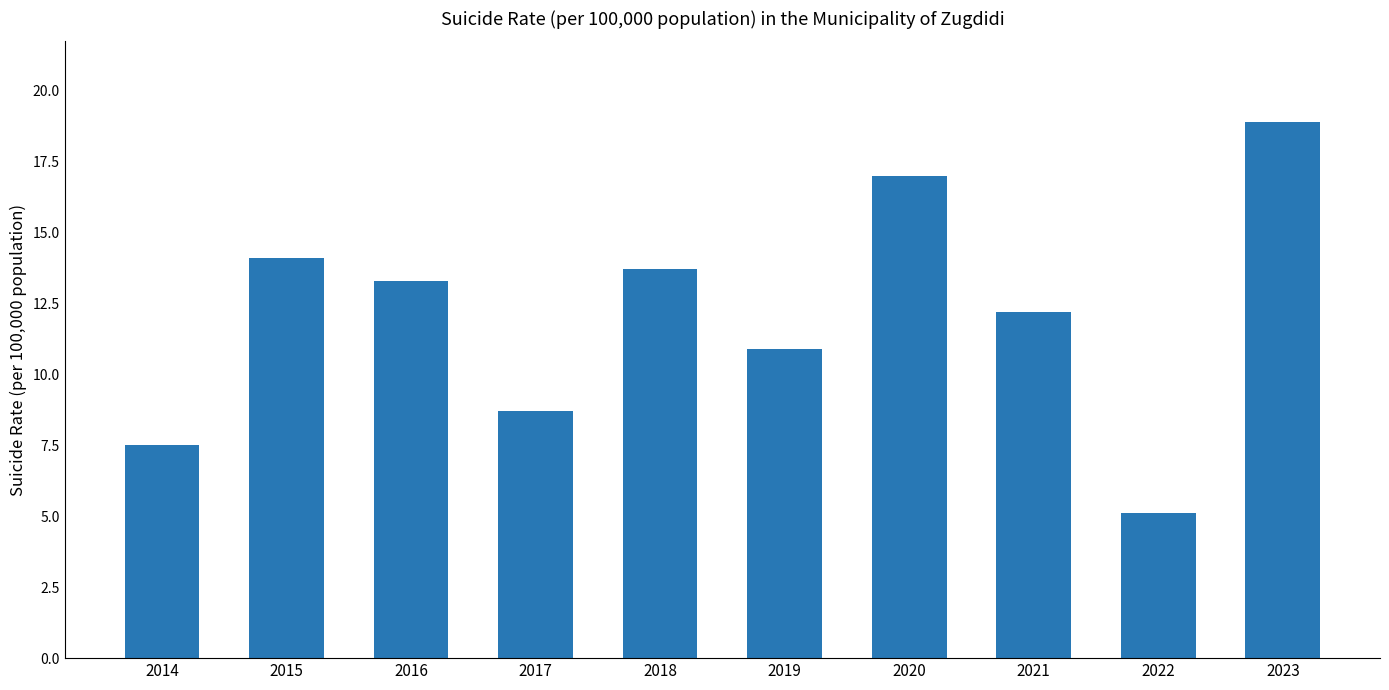

Which has a higher value, 2014 or 2018?

2018